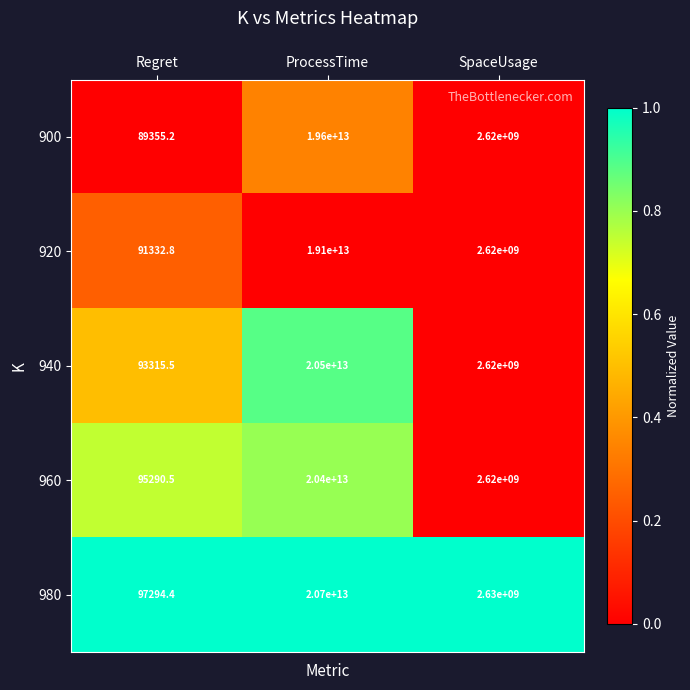

Which series has the largest total across all categories?

980